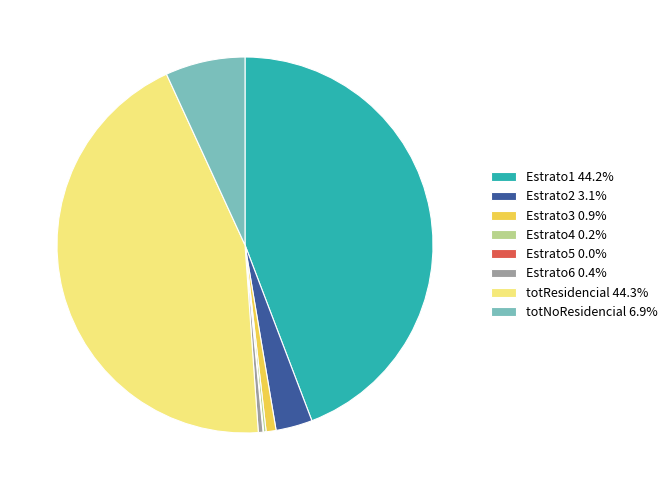

The Estrato1 slice represents 44% of the pie. True or false?

True